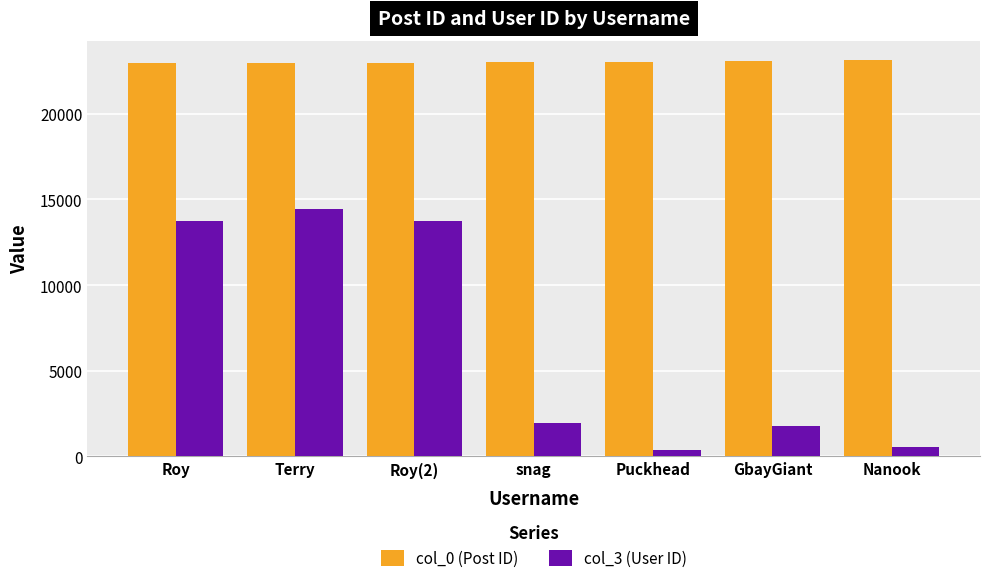

What is the greatest value displayed?

23097